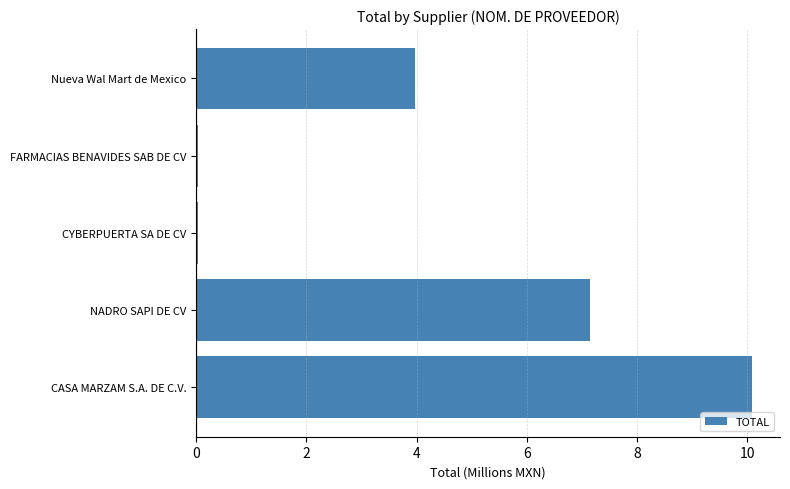

At which label is the value closest to 5?

Nueva Wal Mart de Mexico